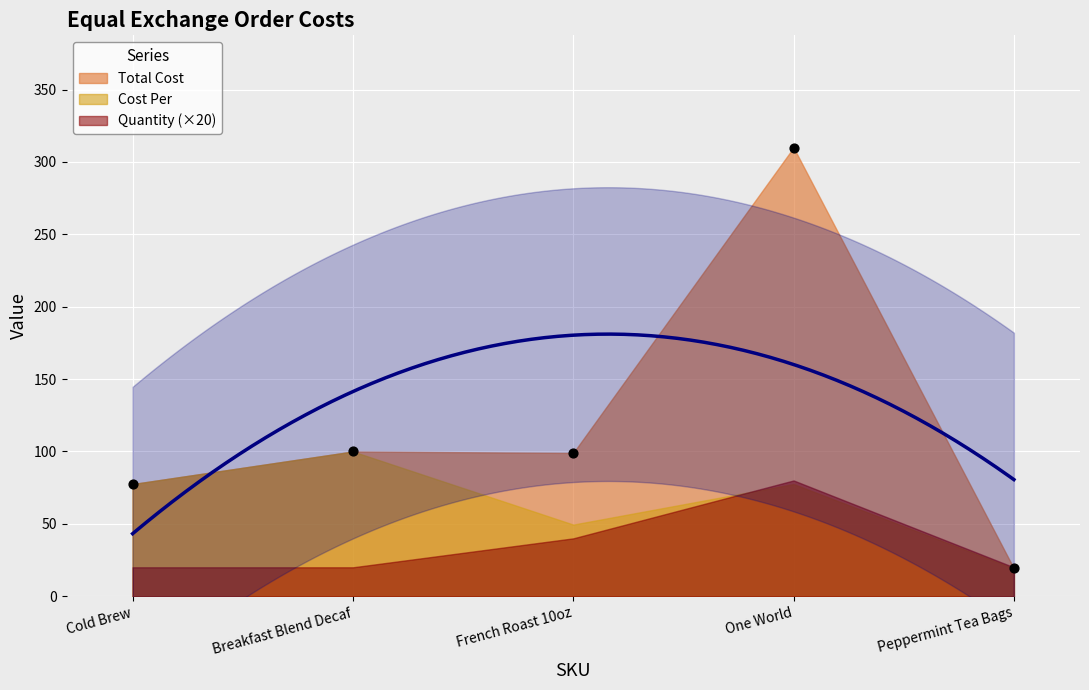

What are all the series names shown in the legend?

Total Cost, Cost Per, Quantity